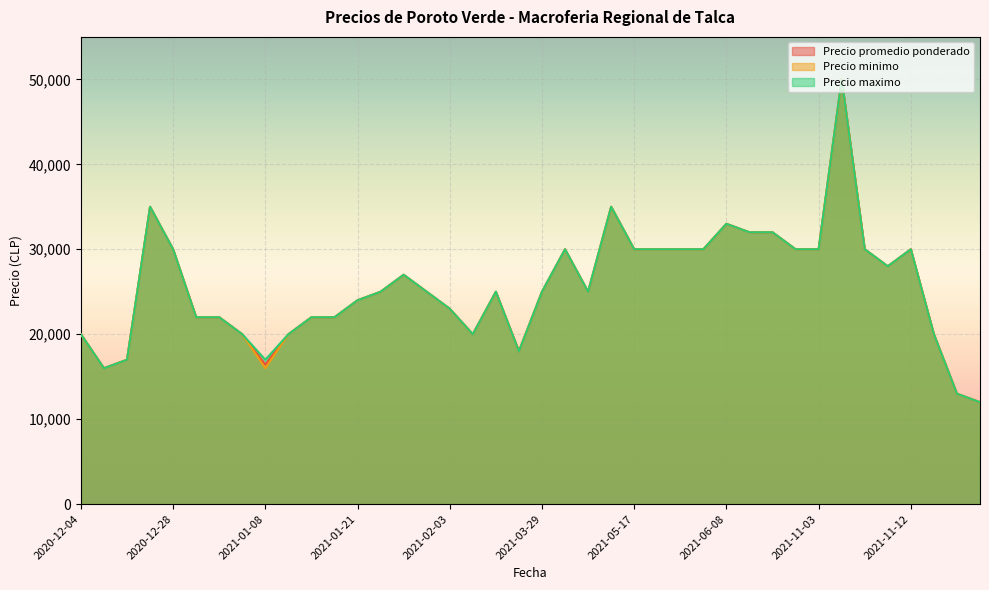

What is the minimum value shown in the chart?

12000